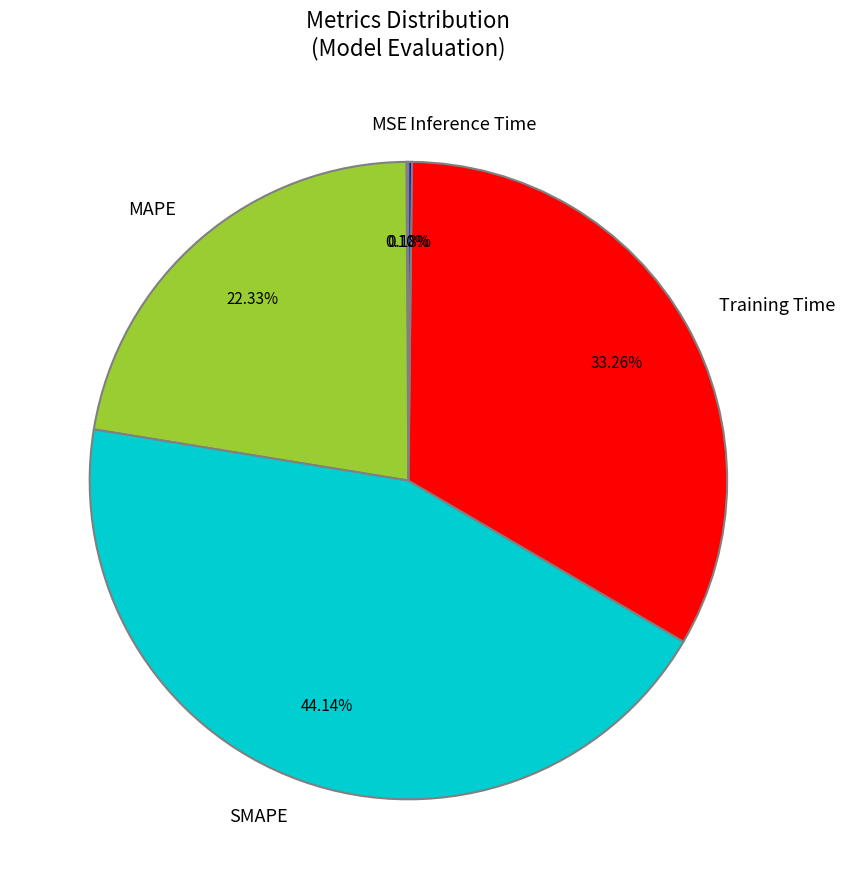

Is there a majority slice in this chart?

No